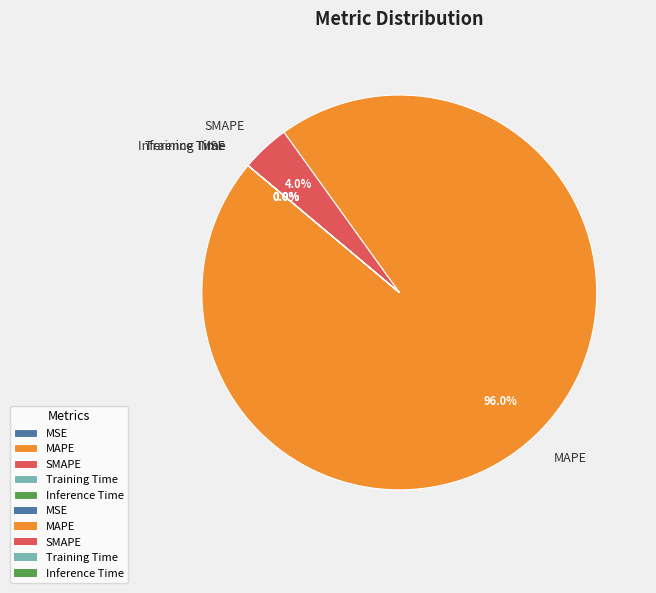

Which slice is the largest?

MAPE